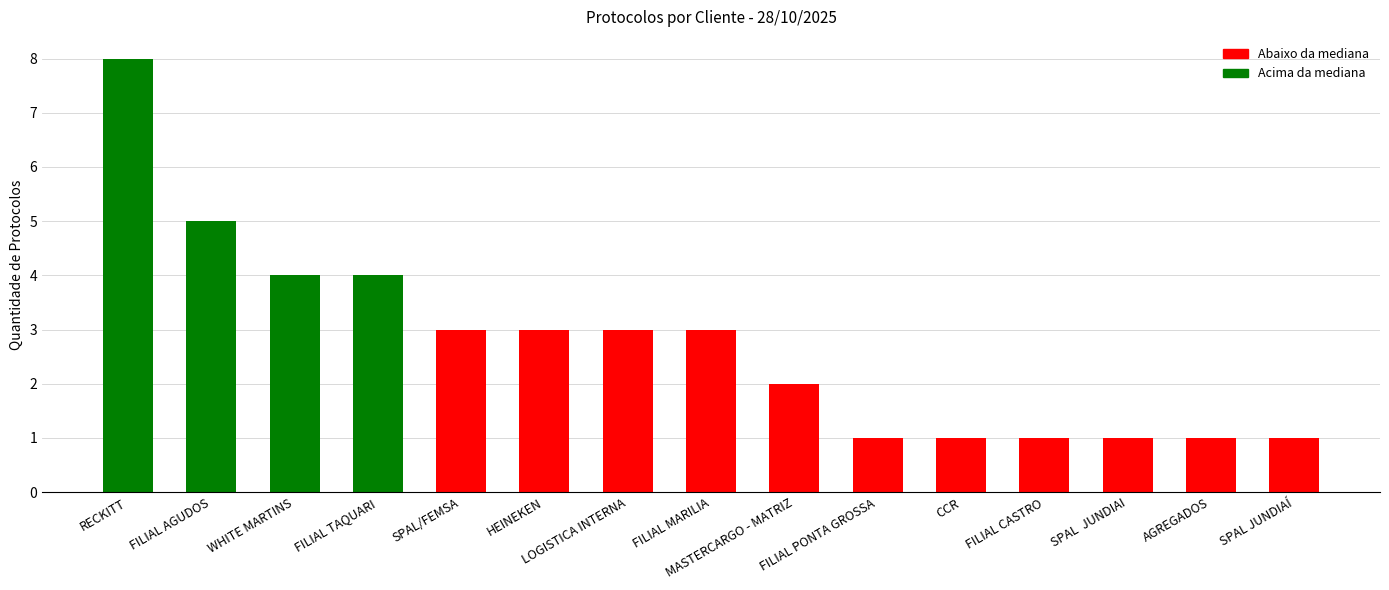

What is the sum of the values at FILIAL CASTRO and FILIAL TAQUARI?

5